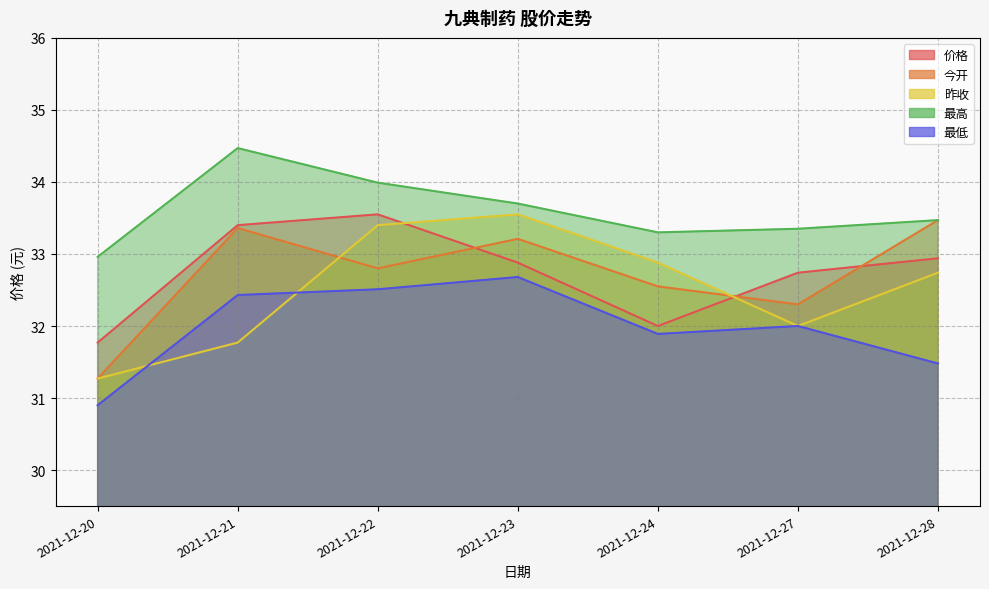

The value of 价格 at 2021-12-20 is 31.8. True or false?

True